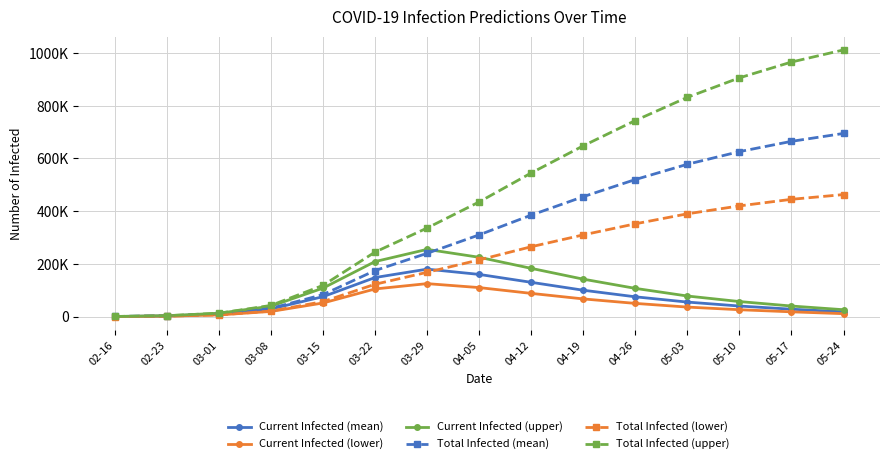

Does the chart have visible grid lines?

Yes